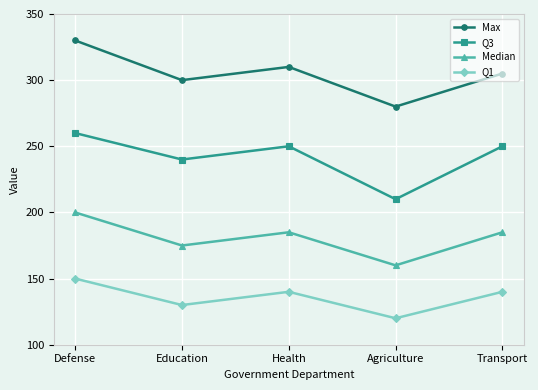

At which category does Max reach its first local valley?

Education